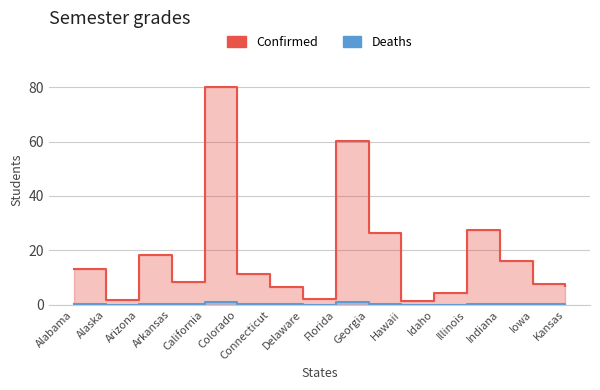

What is the label of the 3rd point from the right?

Indiana